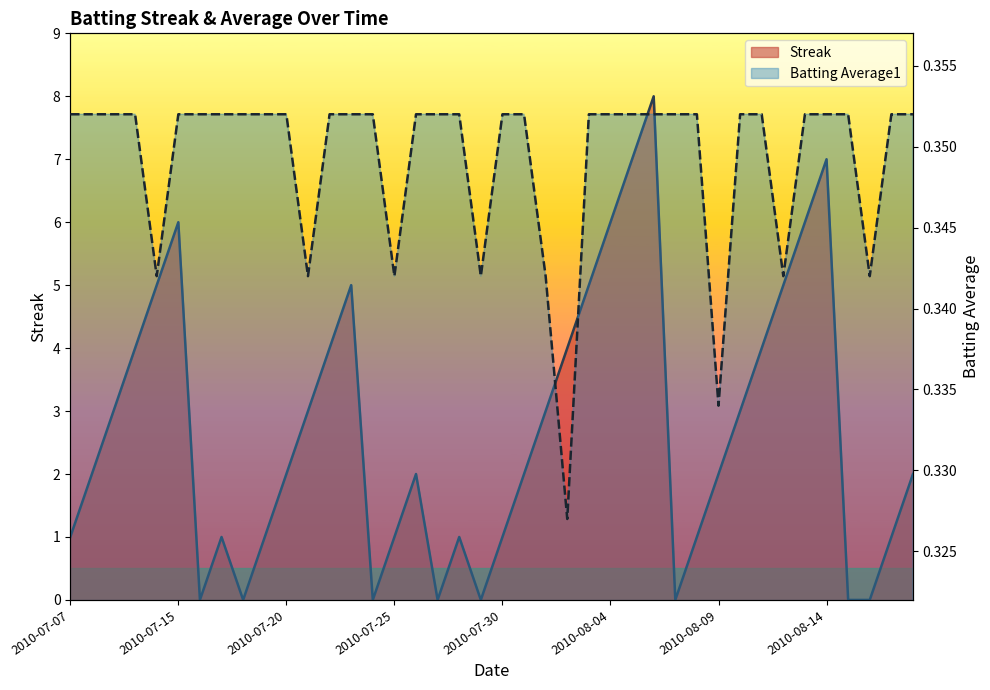

True or false: Streak has a value of 3.4 at 2010-07-15.

False